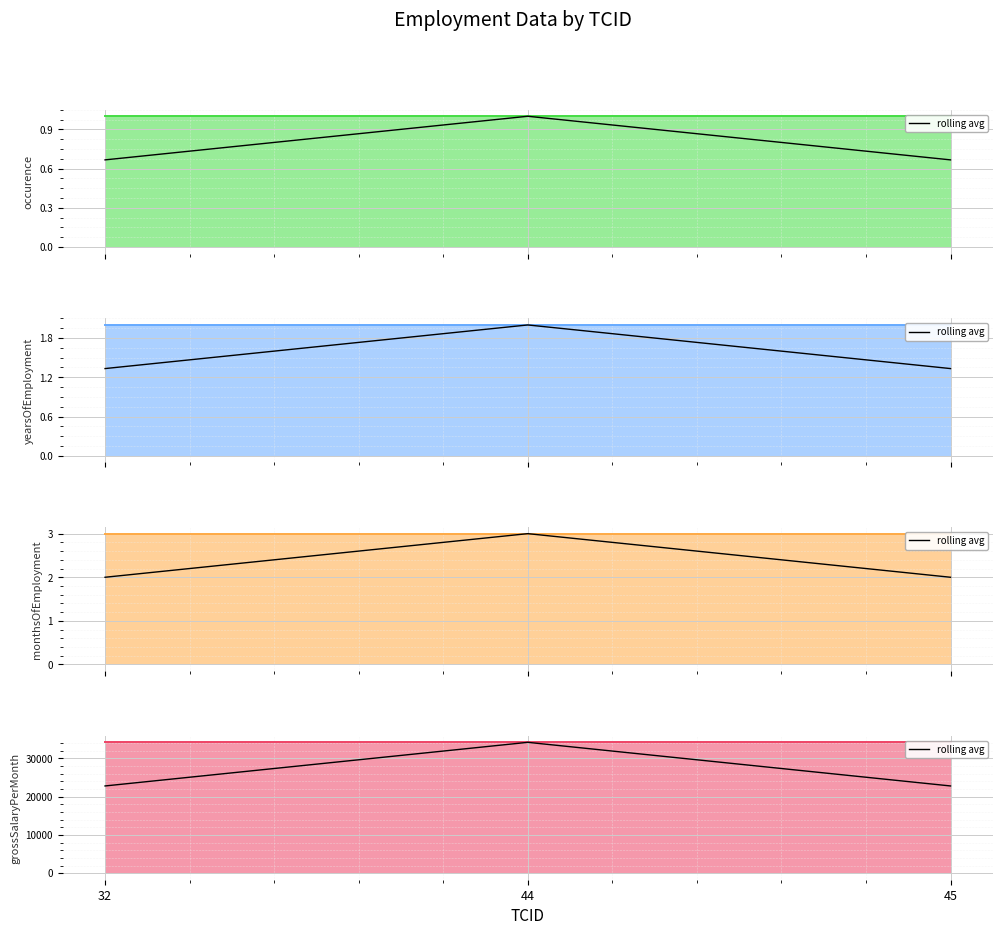

At which label is rolling avg (grossSalaryPerMonth) closest to 28517?

32